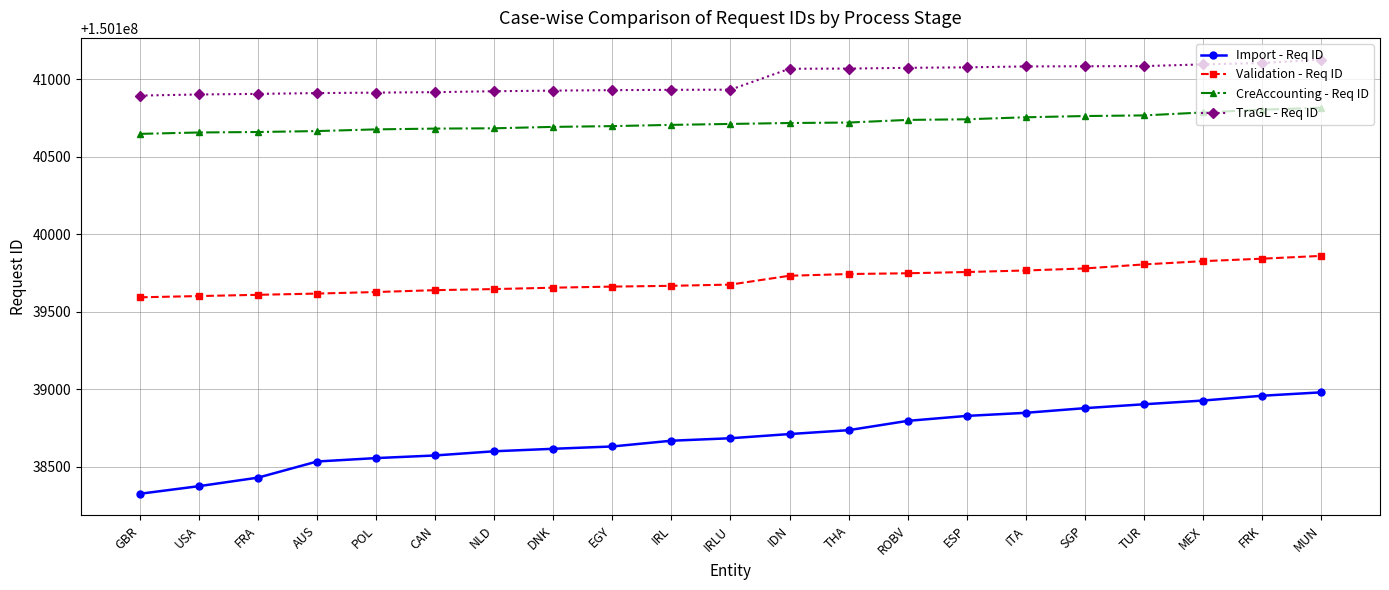

True or false: Import - Req ID and Validation - Req ID cross at least once.

False